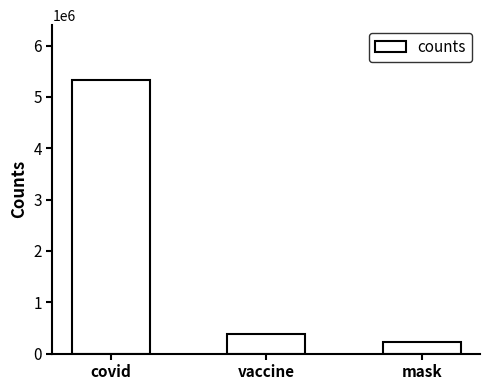

Reading left to right, extract all data points from this chart.

covid=5331049	vaccine=375295	mask=218483